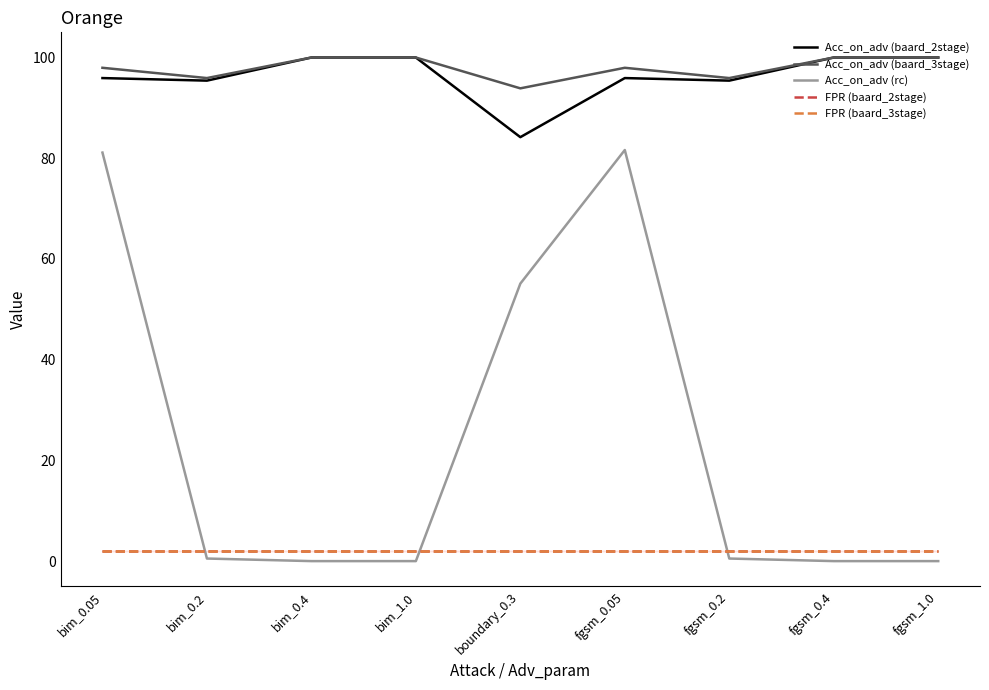

How many lines are shown in the chart?

5